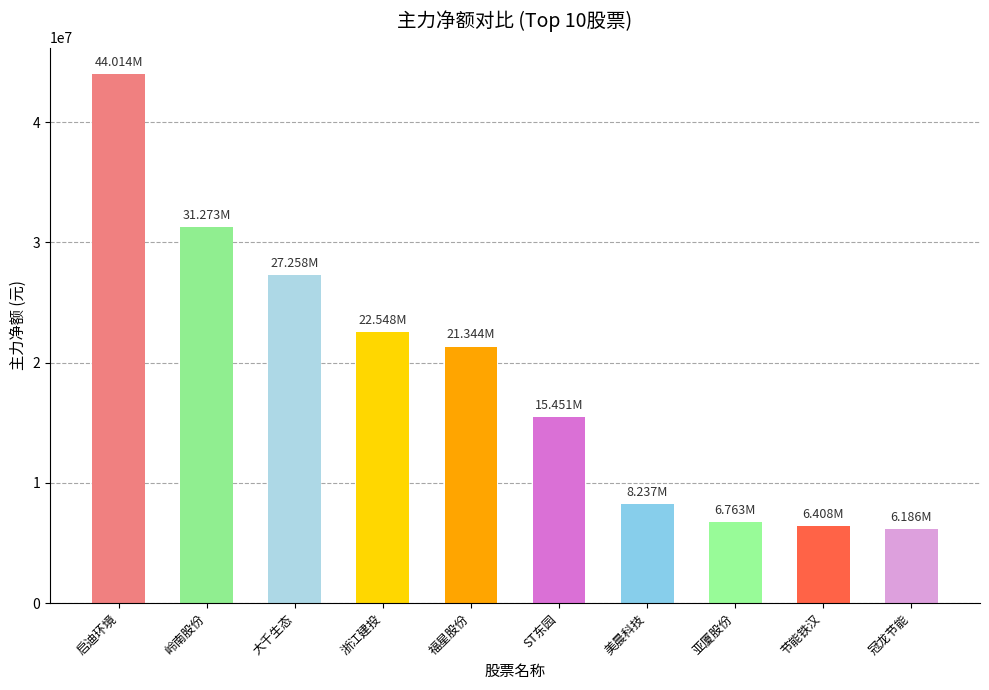

What position from the right is 冠龙节能?

1